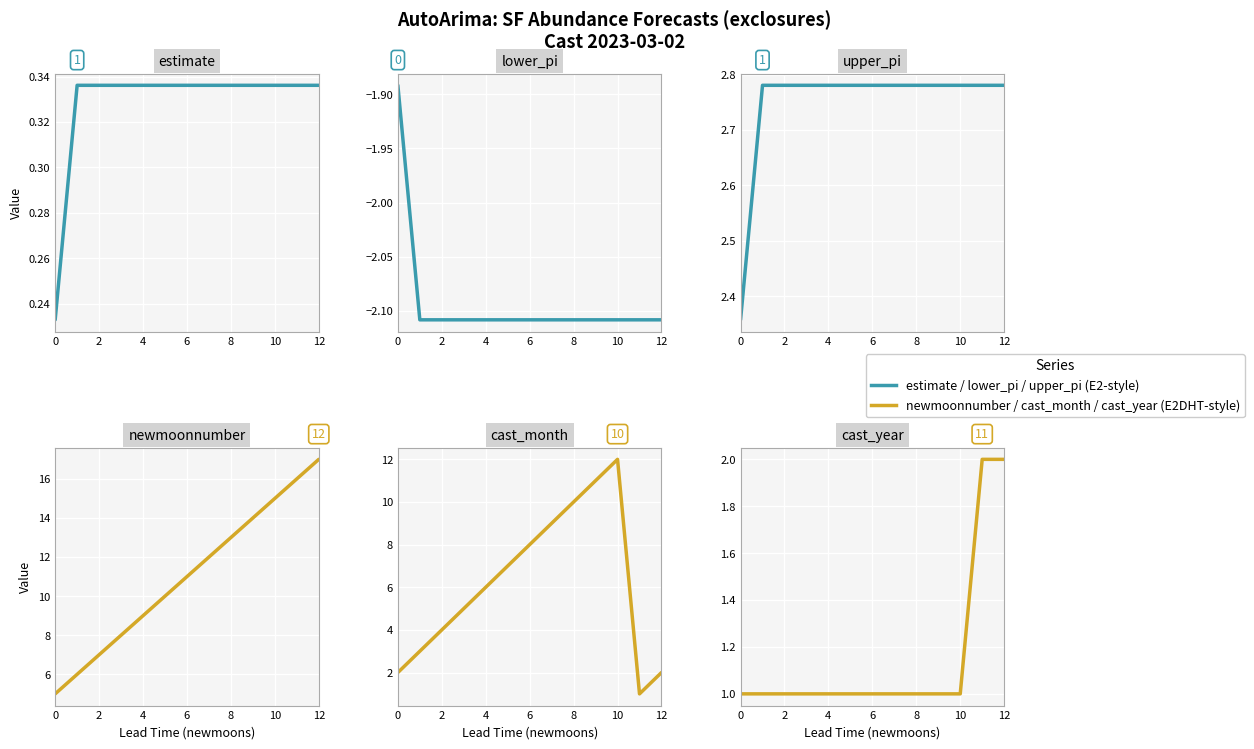

How many data points in newmoonnumber (offset) are less than 11?

6